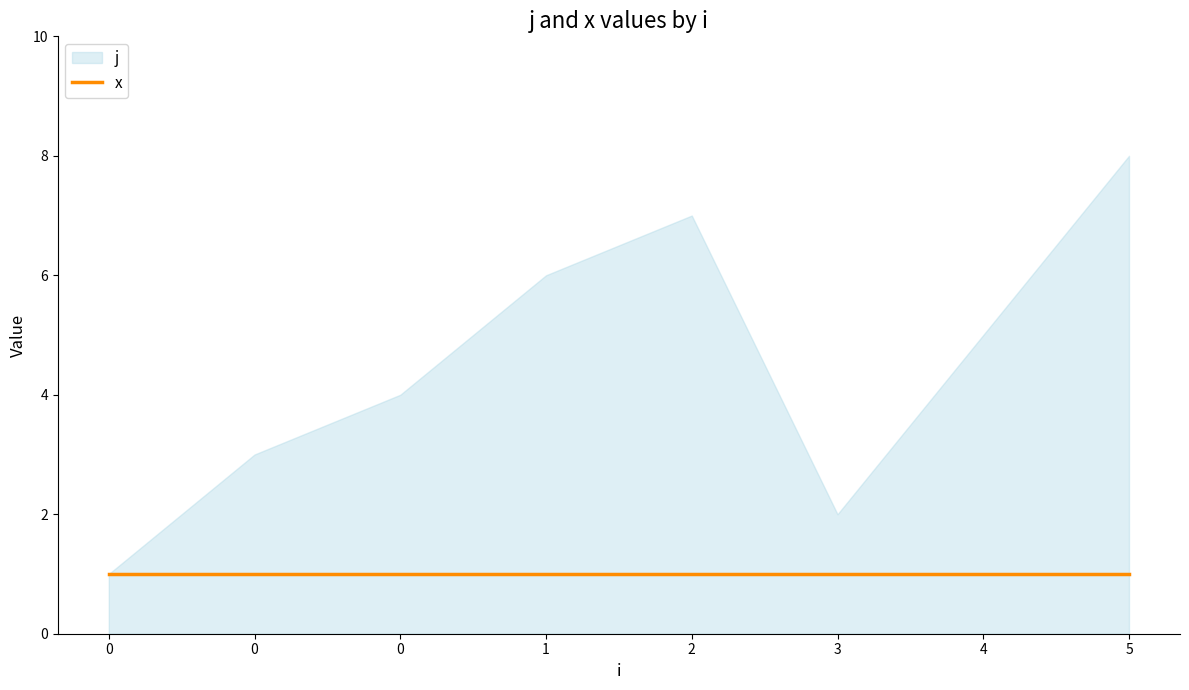

What is the value of the x point at the 7th from the left?

1